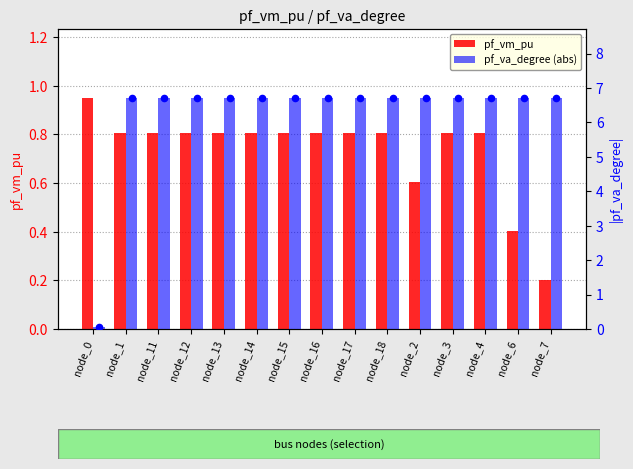

At which category is the sum across all series the highest?

node_1